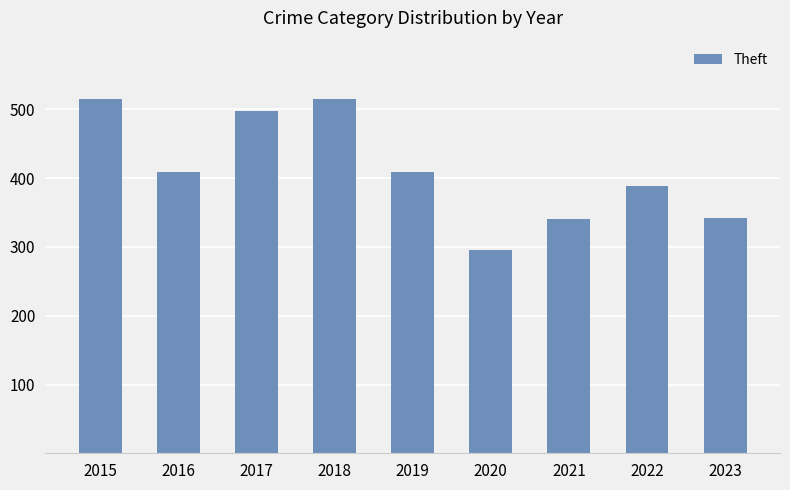

The value at 2018 is 515. True or false?

True